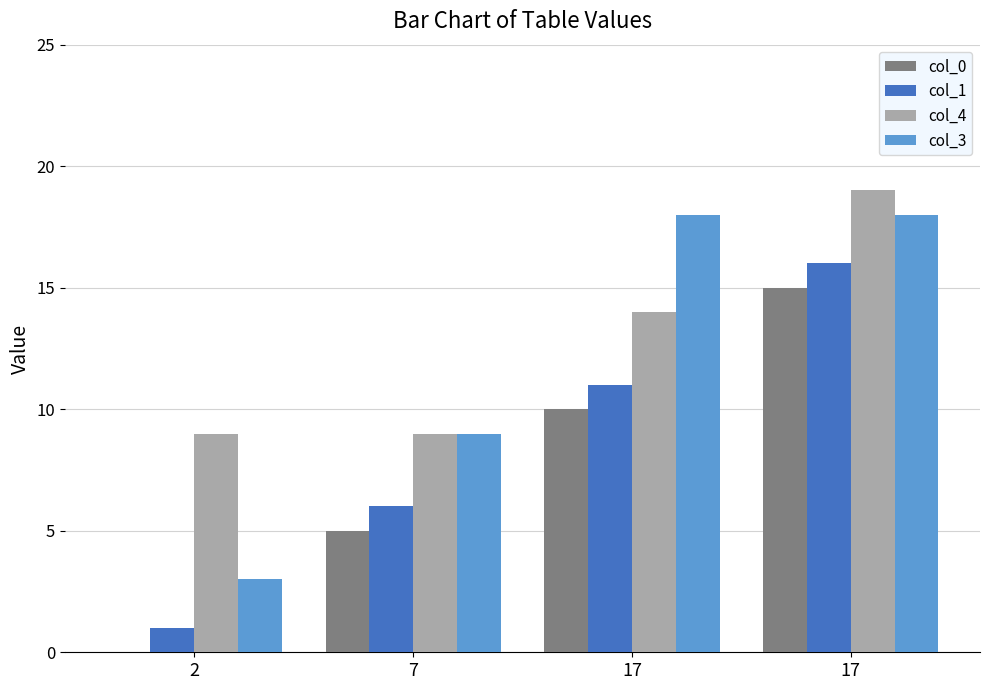

Read the col_0 value at 17, to the nearest 5.

15